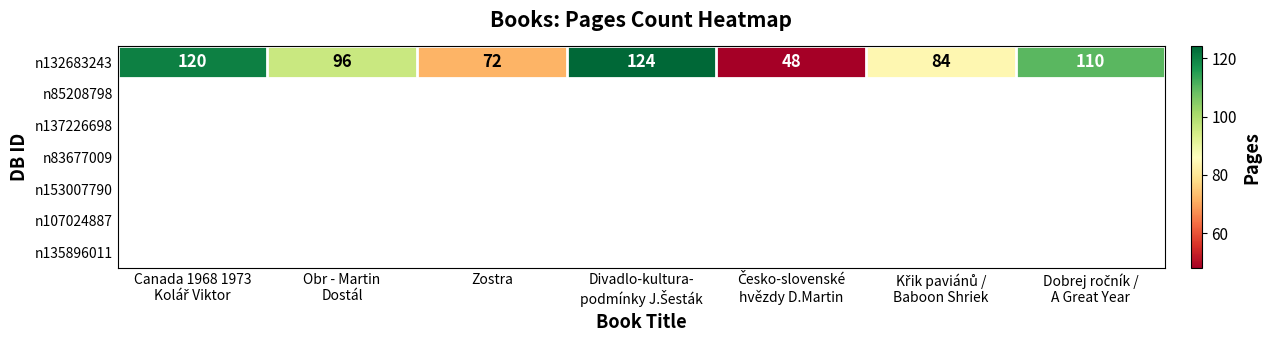

What is the average value?

93